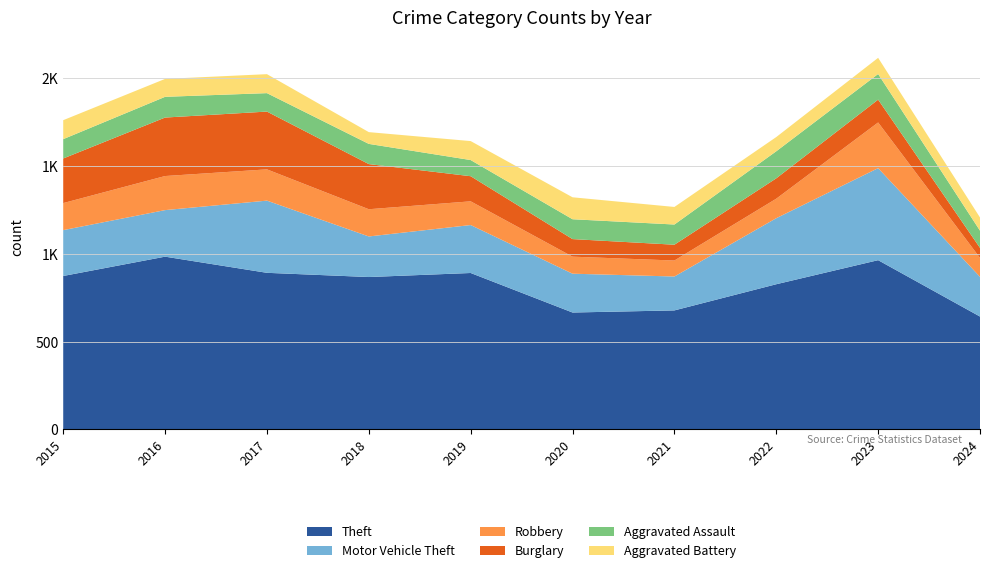

Reading left to right, transcribe all the data shown in this chart.

Theft: 2015=874	2016=984	2017=892	2018=868	2019=891	2020=666	2021=678	2022=827	2023=964	2024=643
Motor Vehicle Theft: 2015=261	2016=265	2017=411	2018=231	2019=273	2020=221	2021=193	2022=376	2023=524	2024=226
Robbery: 2015=154	2016=194	2017=178	2018=155	2019=135	2020=97	2021=91	2022=111	2023=260	2024=108
Burglary: 2015=254	2016=333	2017=329	2018=257	2019=143	2020=100	2021=90	2022=116	2023=130	2024=57
Aggravated Assault: 2015=110	2016=118	2017=105	2018=115	2019=92	2020=113	2021=115	2022=154	2023=146	2024=98
Aggravated Battery: 2015=108	2016=102	2017=108	2018=67	2019=108	2020=125	2021=100	2022=81	2023=92	2024=75